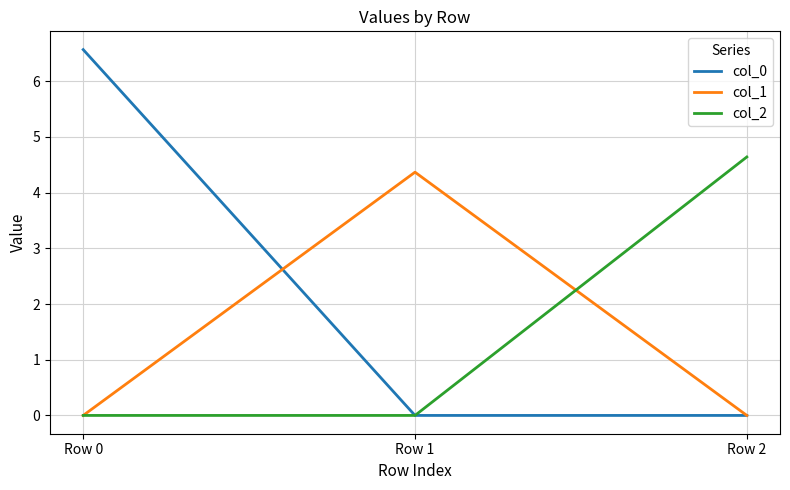

What is the sum of the col_0 values at Row 0 and Row 2?

6.6